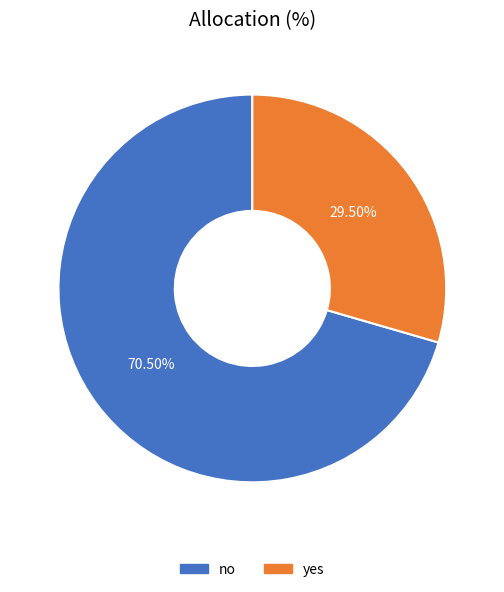

Is there a majority slice in this chart?

Yes